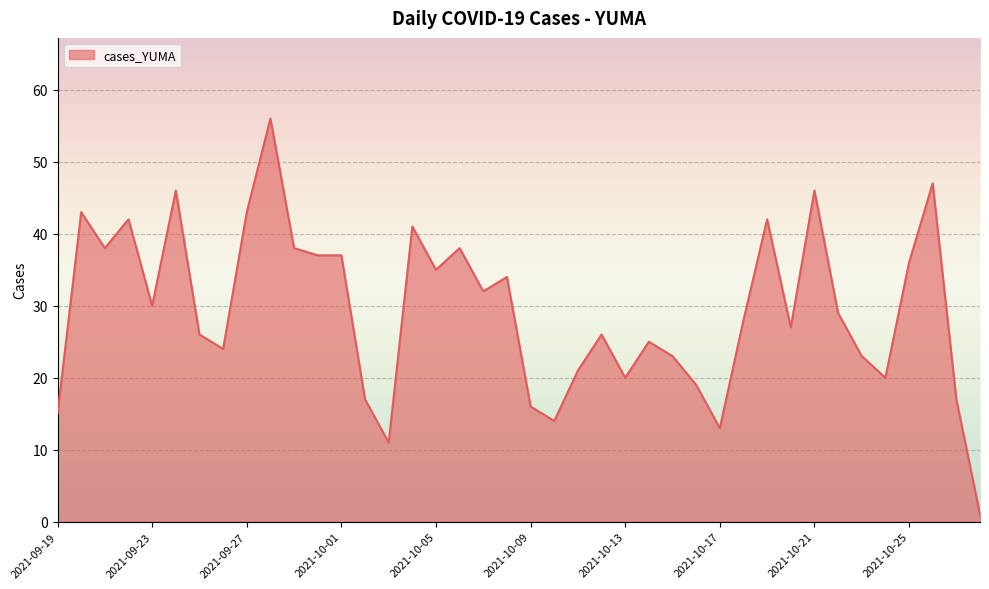

How many lines are shown in the chart?

1